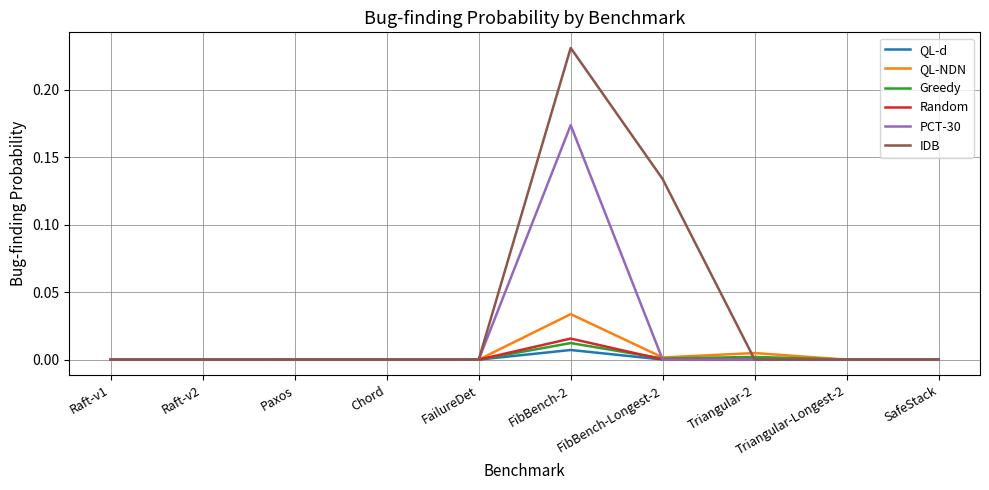

Which label corresponds to the largest value in the chart?

FibBench-2